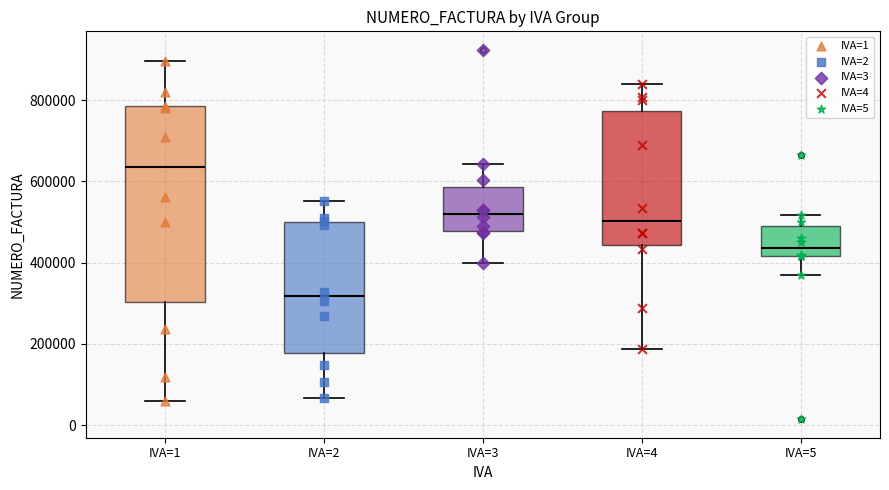

Reading left to right, transcribe this box plot: for each box, give where its median line is, the range the box spans, and where its two whiskers end, as read against the y-axis. The values are not printed on the chart, so give them approximately, as read against the axis.

IVA=1: median 640000, box 300000 to 780000, whiskers 60000 to 900000
IVA=2: median 320000, box 180000 to 500000, whiskers 60000 to 560000
IVA=3: median 520000, box 480000 to 580000, whiskers 400000 to 640000
IVA=4: median 500000, box 440000 to 780000, whiskers 180000 to 840000
IVA=5: median 440000, box 420000 to 500000, whiskers 360000 to 520000